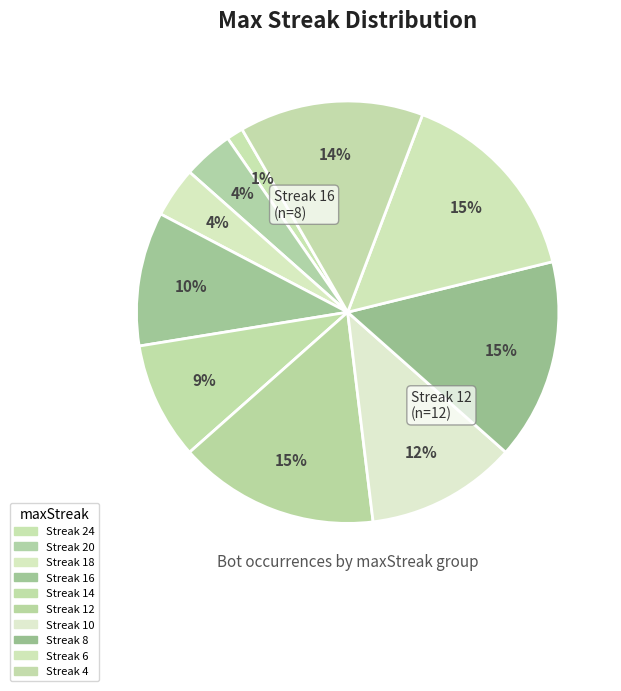

Count the number of slices in the pie.

10